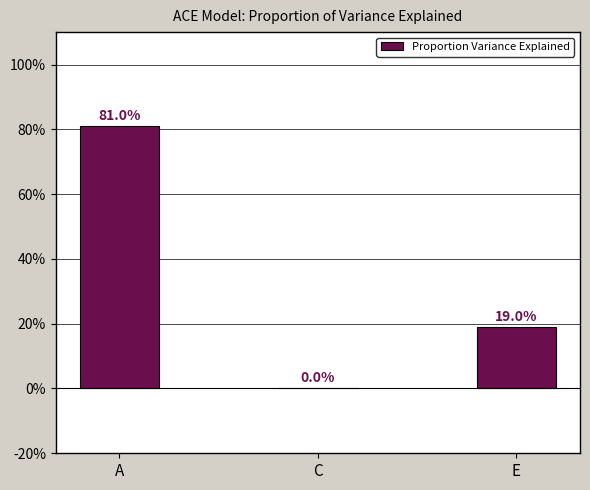

Between C and E, which is larger?

E